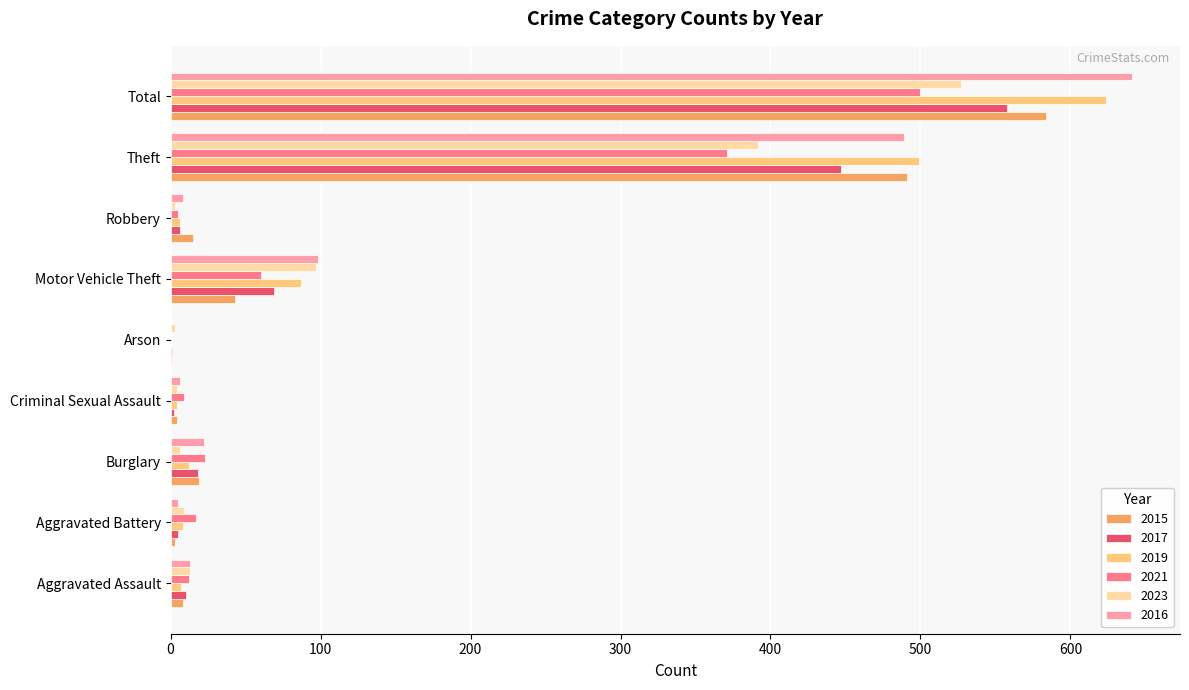

What is the sum of all 2017 values?

1116